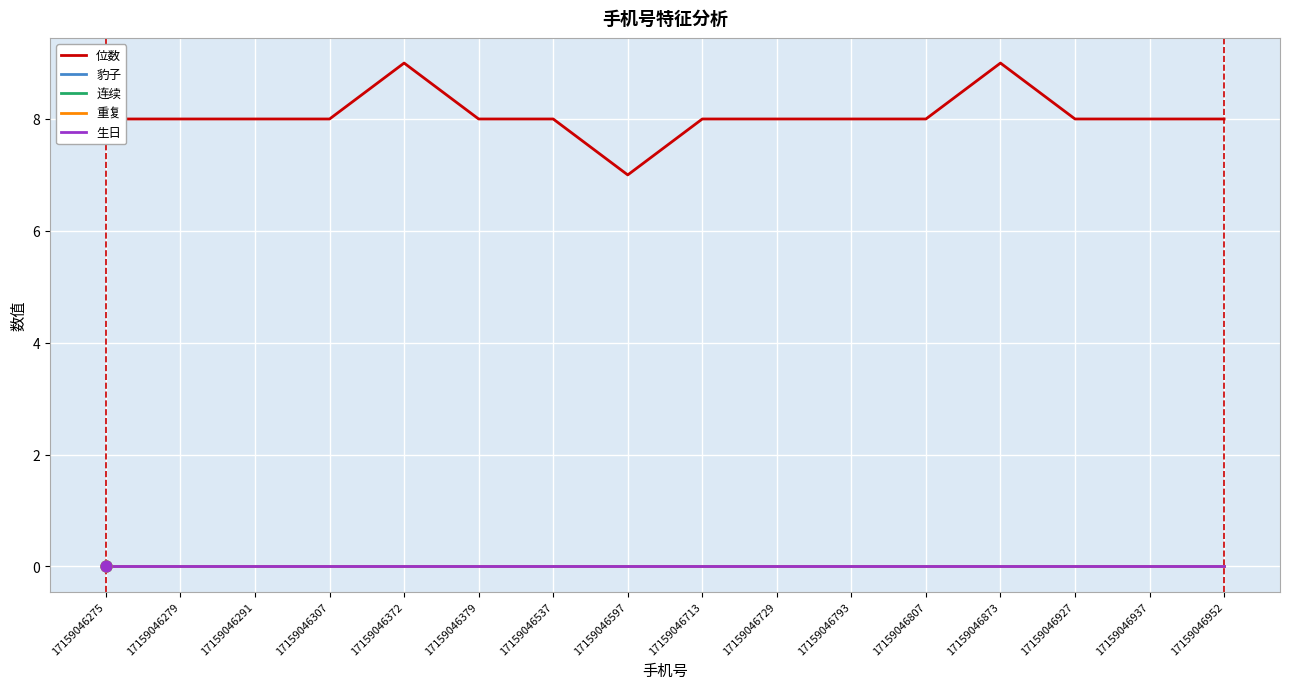

What is the total value across all series at 17159046597?

7